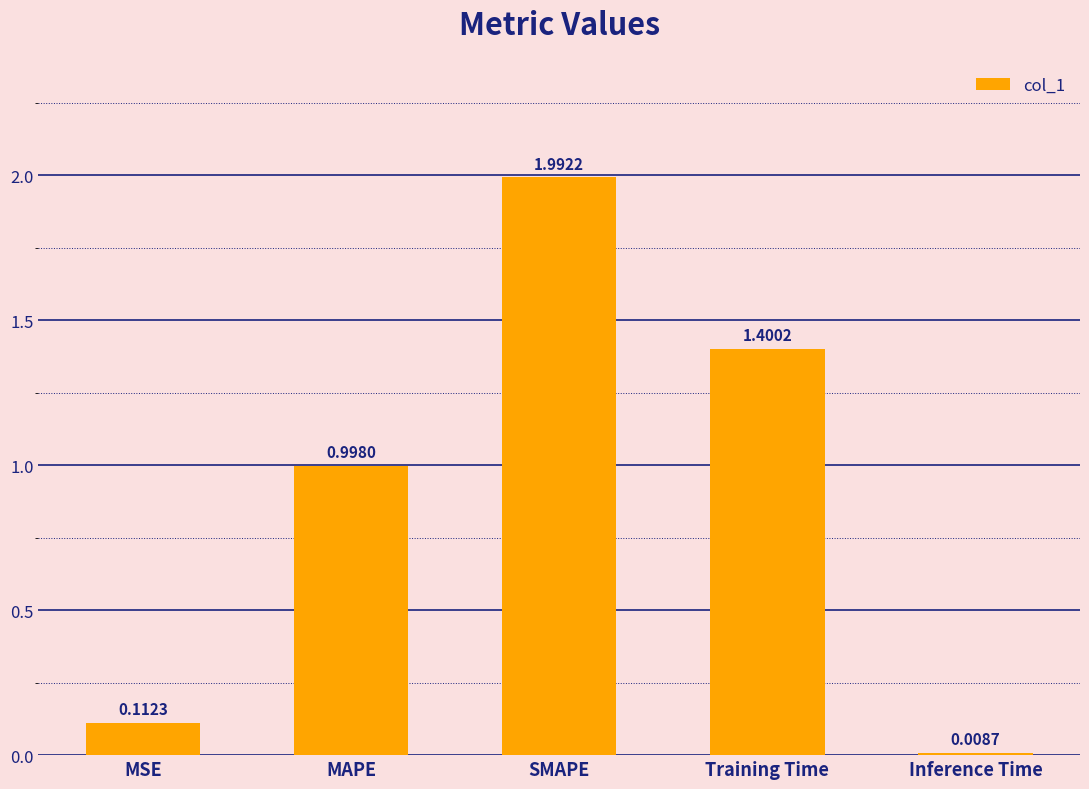

Does the chart contain any negative values?

No